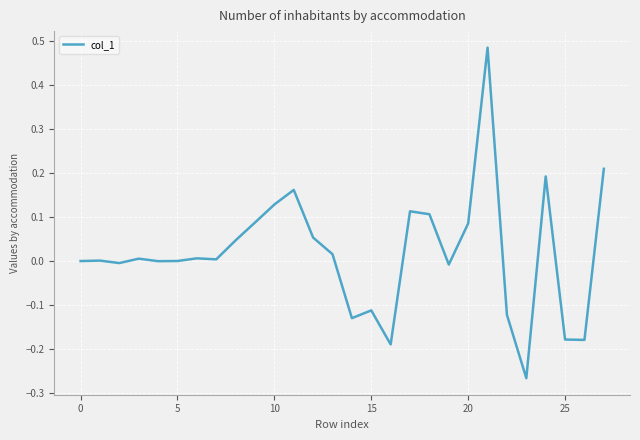

Which label corresponds to the smallest value in the chart?

23